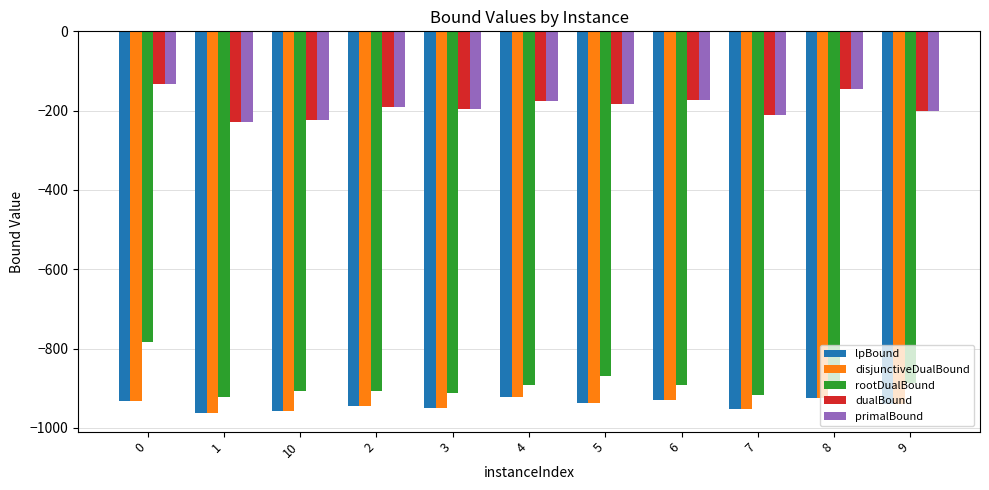

True or false: rootDualBound has a value of -457.5 at 1.

False